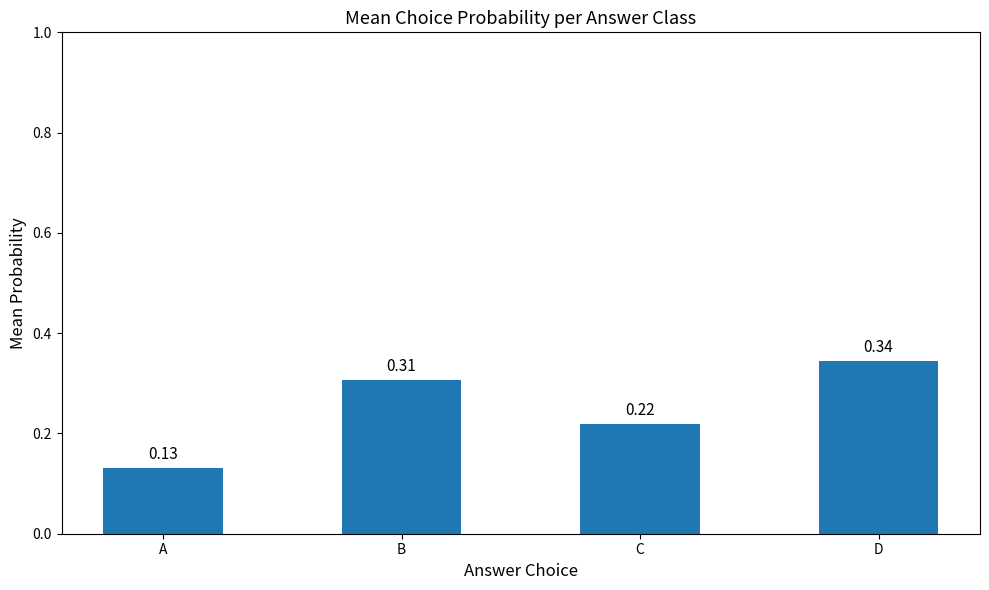

Which category has the lowest value across all series?

A